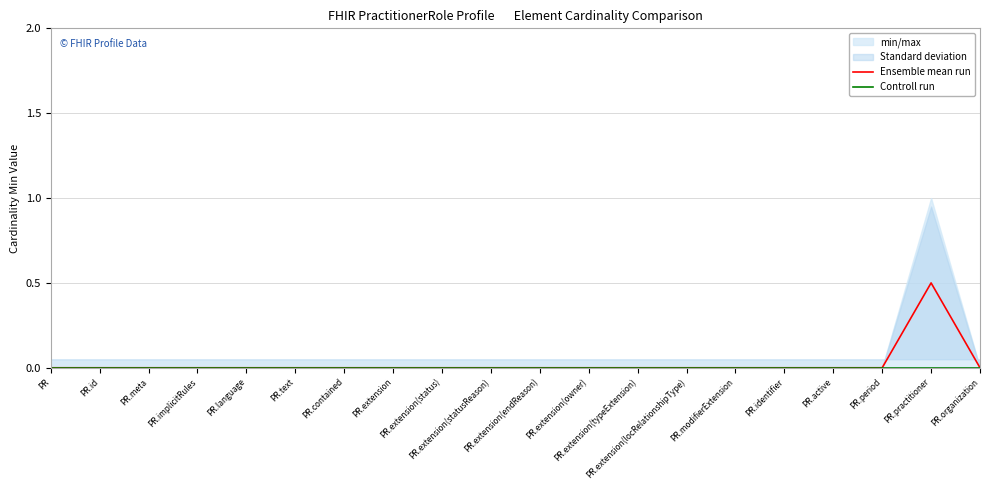

Reading right to left, list all the values displayed in this chart.

Ensemble mean run: PR.organization=0.0	PR.practitioner=0.5	PR.period=0.0	PR.active=0.0	PR.identifier=0.0	PR.modifierExtension=0.0	PR.extension(locRelationshipType)=0.0	PR.extension(typeExtension)=0.0	PR.extension(owner)=0.0	PR.extension(endReason)=0.0	PR.extension(statusReason)=0.0	PR.extension(status)=0.0	PR.extension=0.0	PR.contained=0.0	PR.text=0.0	PR.language=0.0	PR.implicitRules=0.0	PR.meta=0.0	PR.id=0.0	PR=0.0
Controll run: PR.organization=0.0	PR.practitioner=0.0	PR.period=0.0	PR.active=0.0	PR.identifier=0.0	PR.modifierExtension=0.0	PR.extension(locRelationshipType)=0.0	PR.extension(typeExtension)=0.0	PR.extension(owner)=0.0	PR.extension(endReason)=0.0	PR.extension(statusReason)=0.0	PR.extension(status)=0.0	PR.extension=0.0	PR.contained=0.0	PR.text=0.0	PR.language=0.0	PR.implicitRules=0.0	PR.meta=0.0	PR.id=0.0	PR=0.0